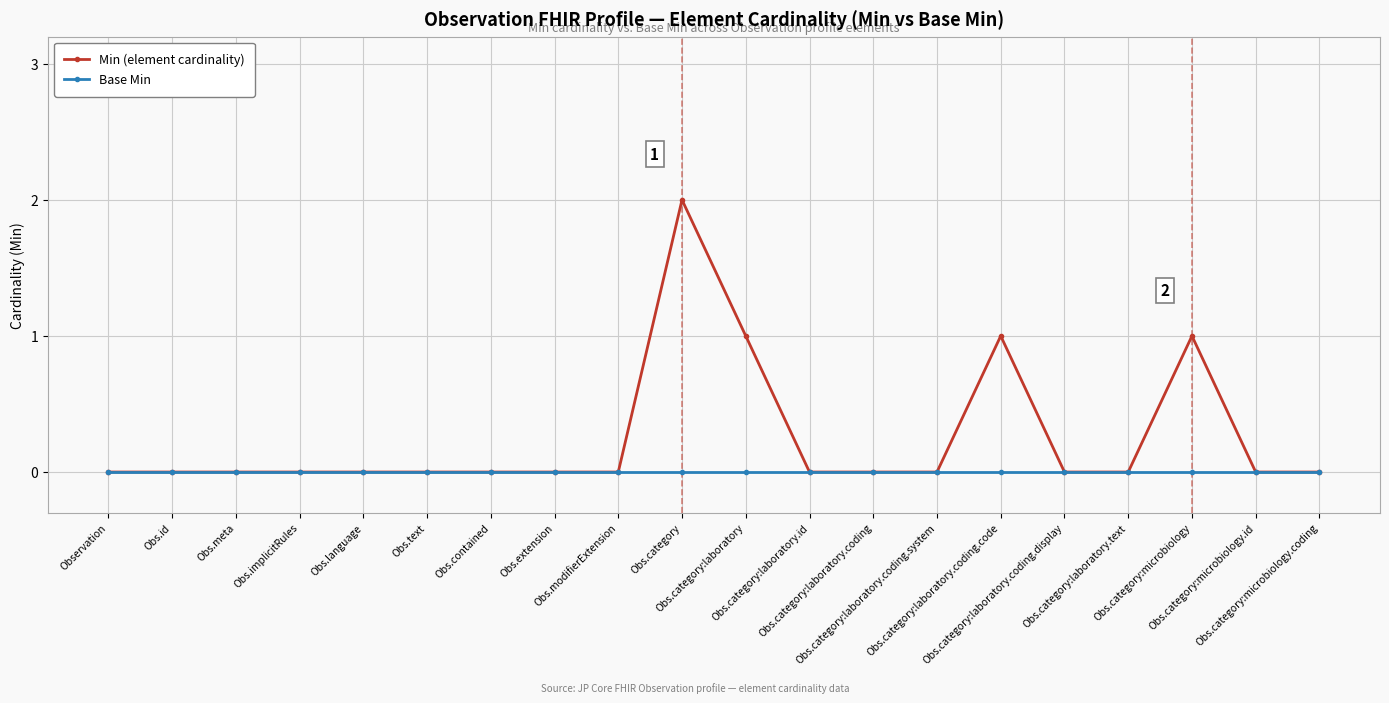

True or false: Min (element cardinality) has more than 1 interior local peaks.

True